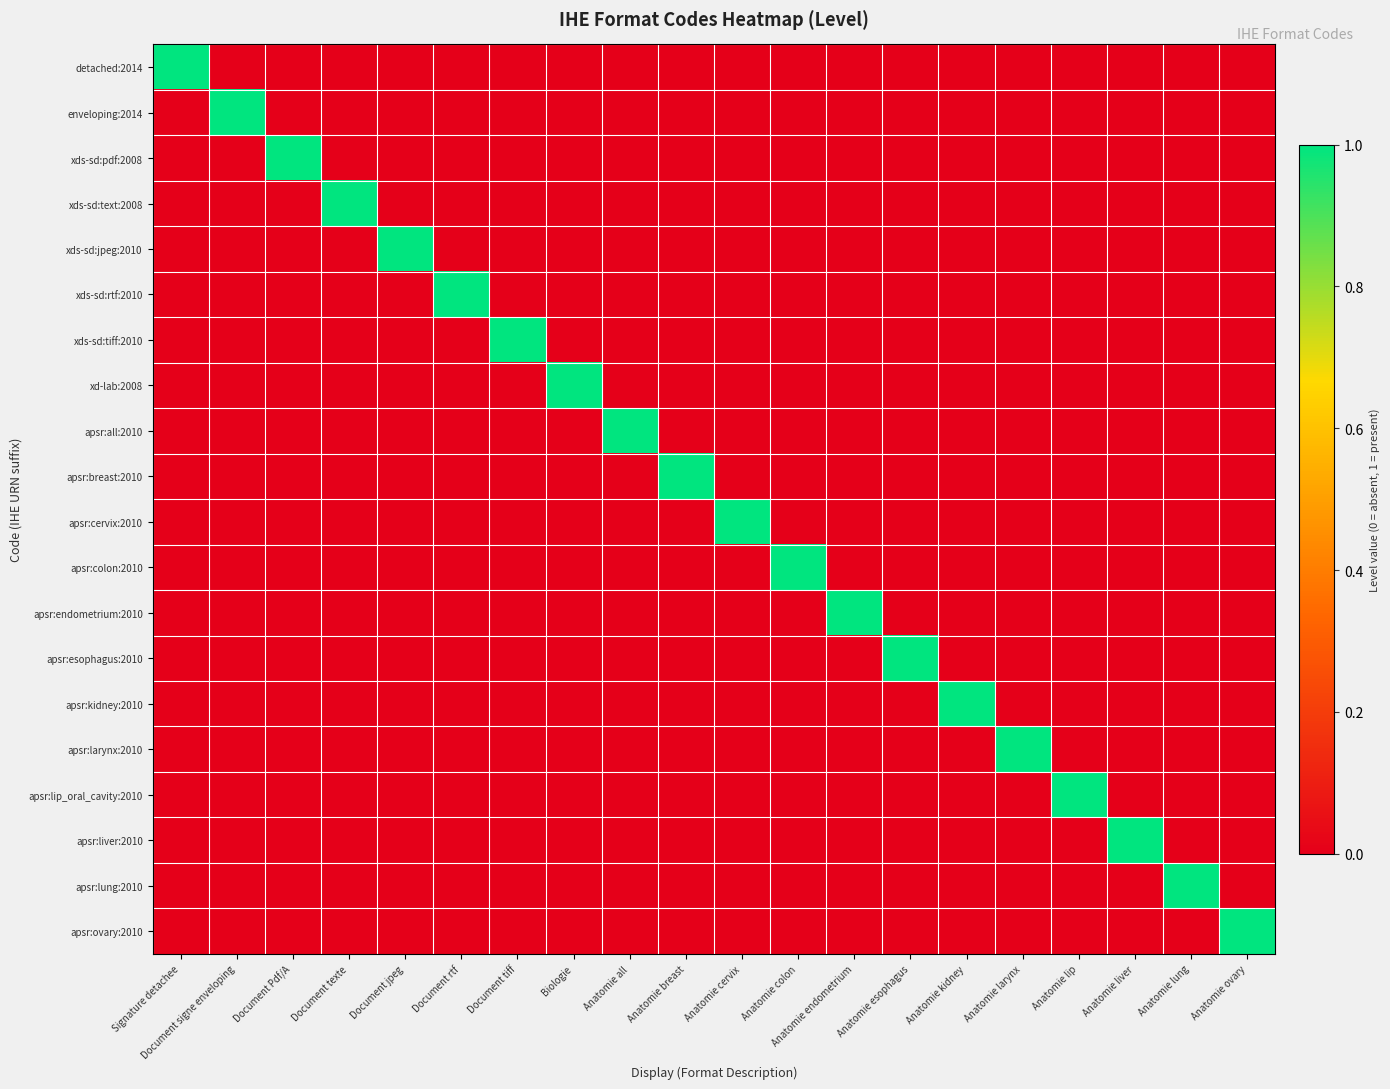

At how many categories does at least one series exceed 0?

20